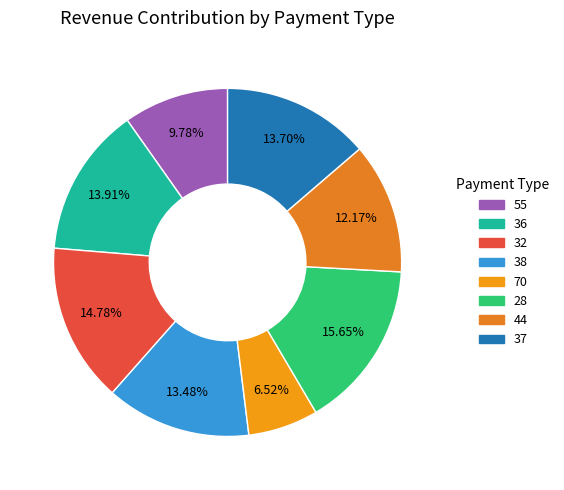

Does 38 account for over 50% of the chart?

No